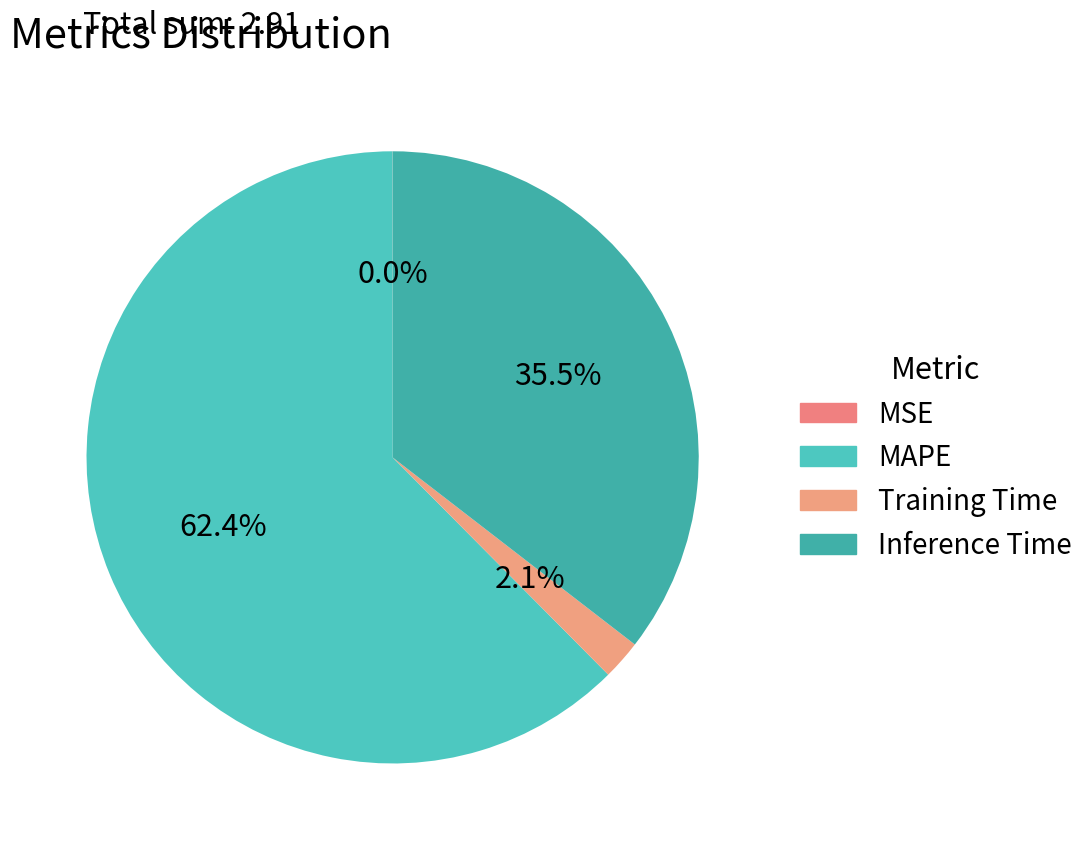

Rank the categories by value from highest to lowest.

MAPE, Inference Time, Training Time, MSE